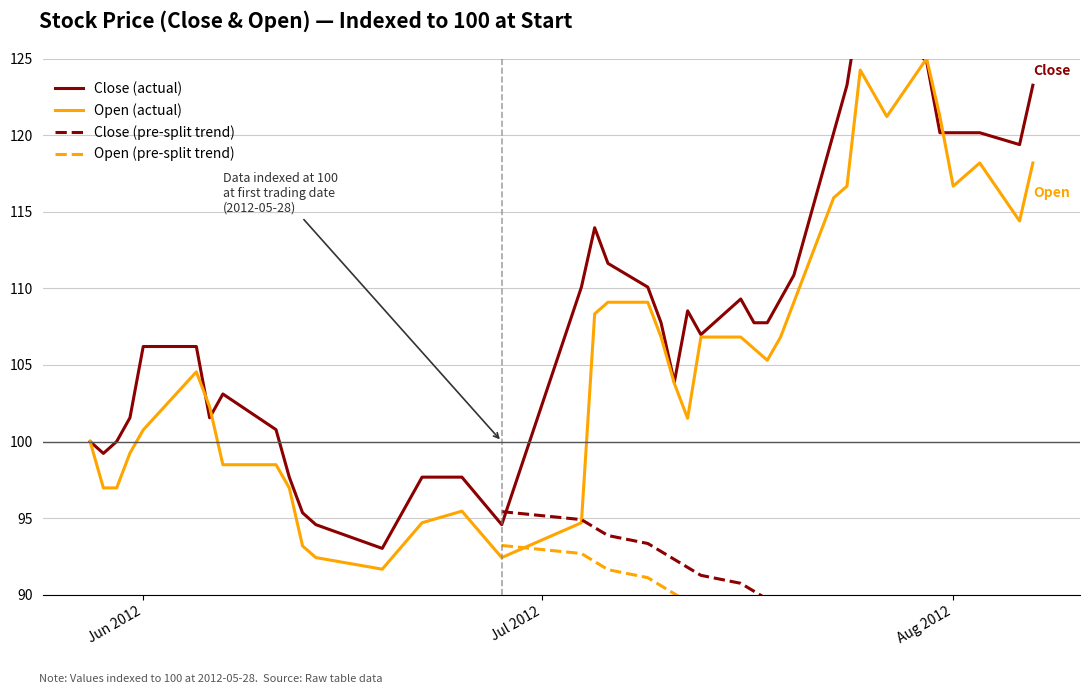

At which label does Close first exceed 107?

2012-07-04